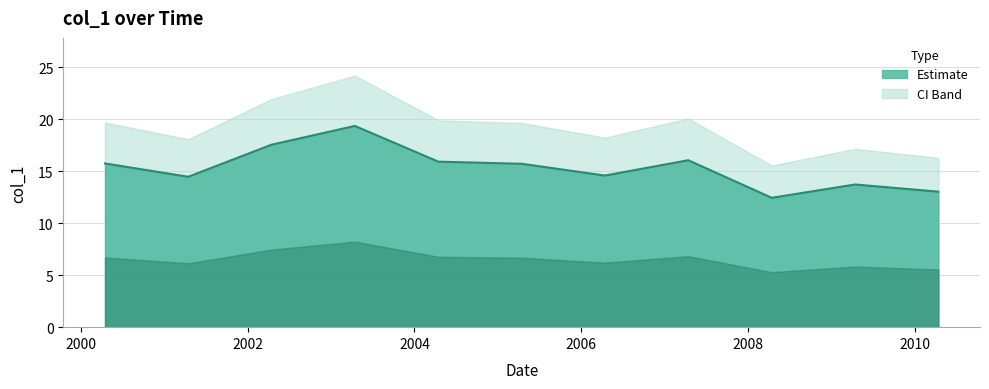

What is the difference between the maximum and minimum values?

6.9